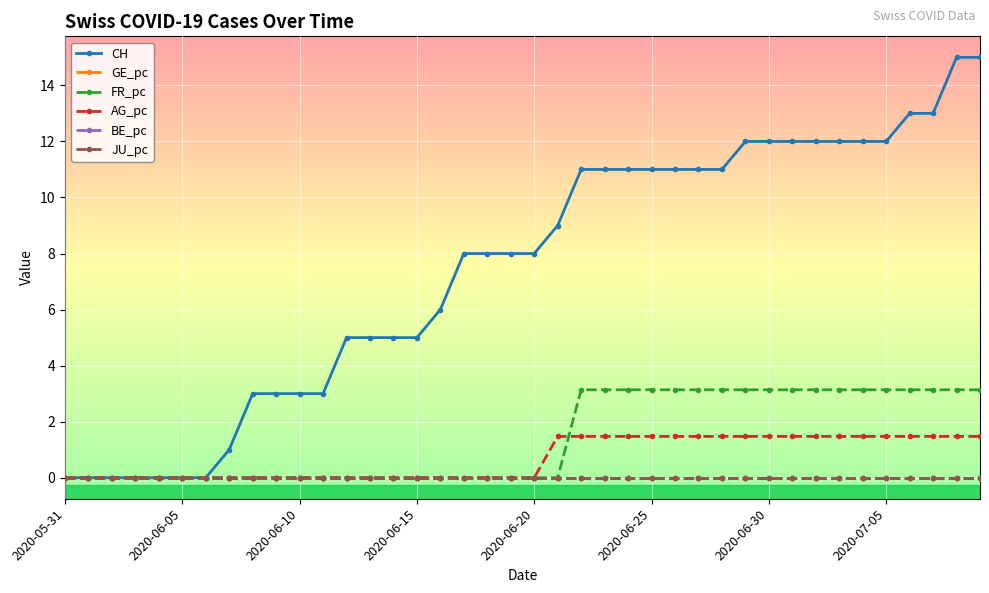

Does the chart have visible grid lines?

Yes